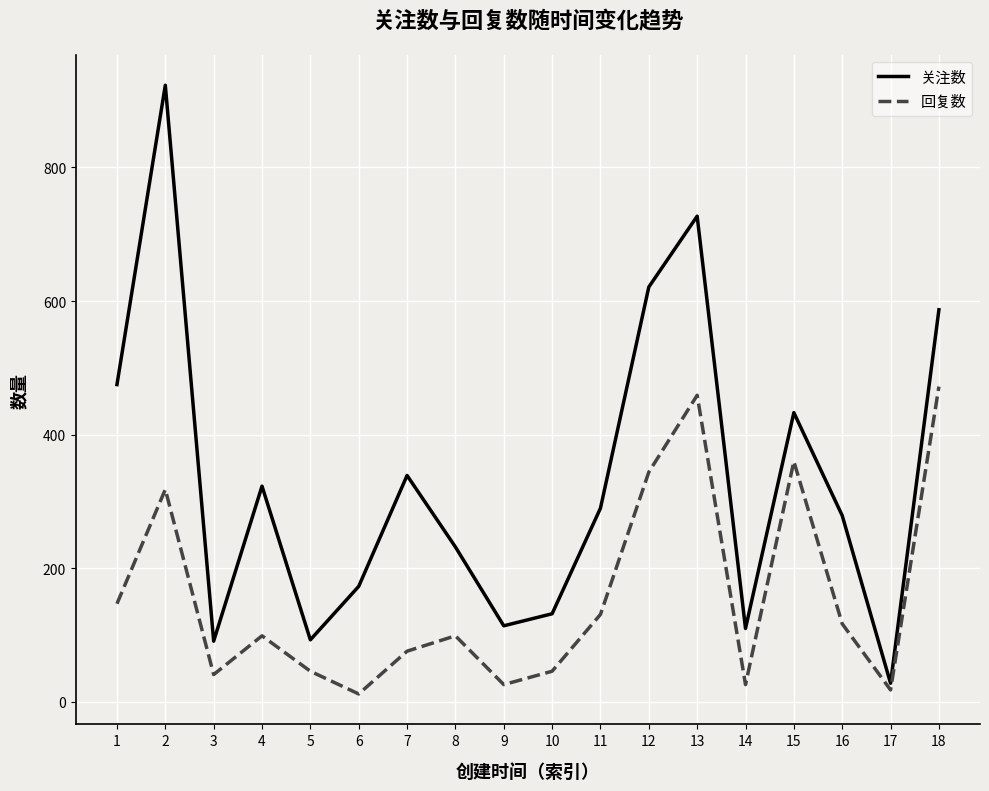

Which series has the largest total across all categories?

关注数